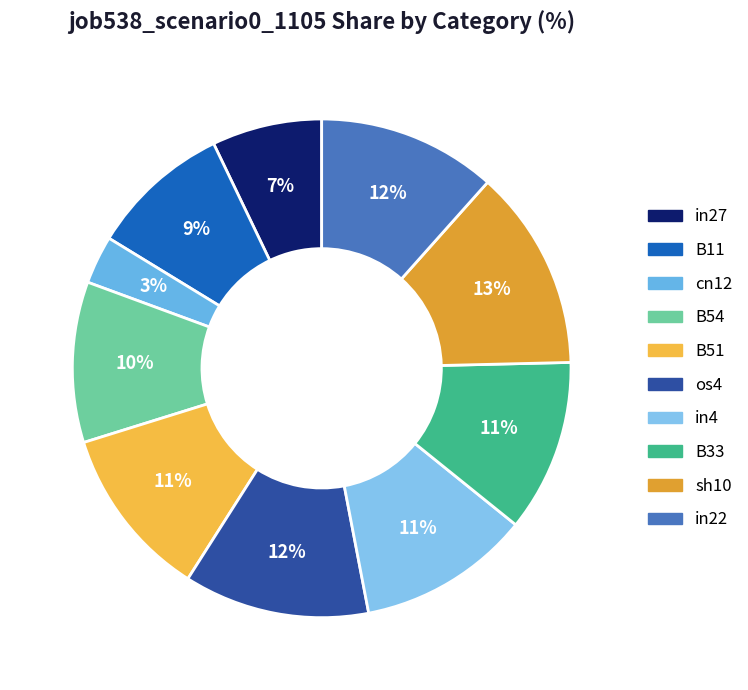

To the nearest percent, what is the difference between the largest and smallest slice percentages?

10%